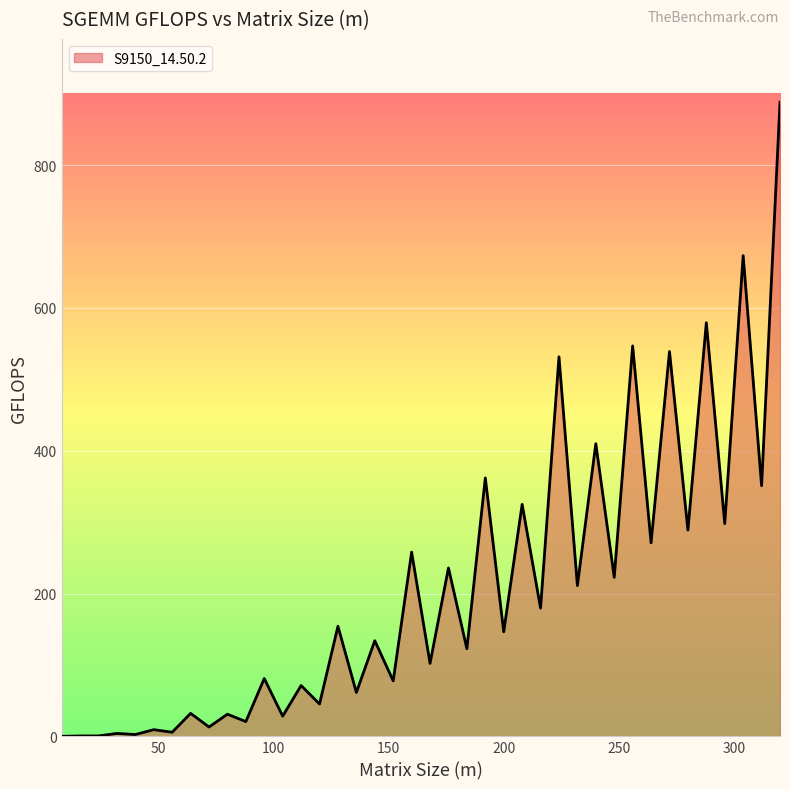

Does the chart have visible grid lines?

Yes